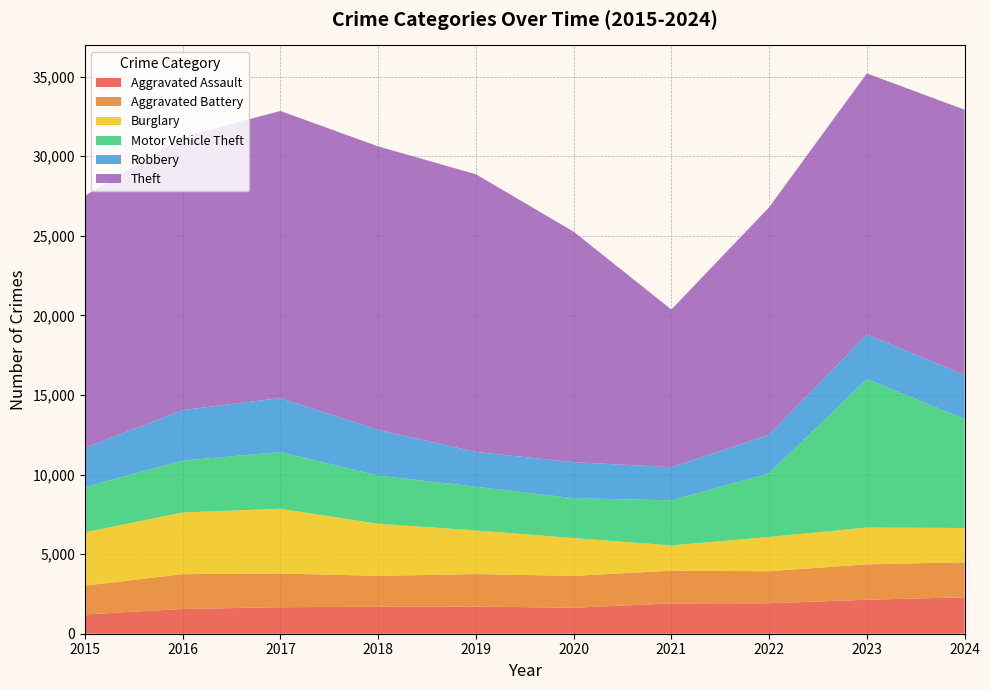

Reading left to right, extract all data points from this chart.

Aggravated Assault: 2015=1210	2016=1555	2017=1664	2018=1693	2019=1704	2020=1633	2021=1904	2022=1914	2023=2136	2024=2288
Aggravated Battery: 2015=1812	2016=2187	2017=2121	2018=1942	2019=2044	2020=2000	2021=2055	2022=2012	2023=2223	2024=2200
Burglary: 2015=3346	2016=3874	2017=4066	2018=3274	2019=2742	2020=2376	2021=1589	2022=2153	2023=2311	2024=2155
Motor Vehicle Theft: 2015=2846	2016=3261	2017=3560	2018=3025	2019=2747	2020=2504	2021=2829	2022=3996	2023=9332	2024=6851
Robbery: 2015=2459	2016=3173	2017=3389	2018=2870	2019=2182	2020=2263	2021=2086	2022=2424	2023=2800	2024=2768
Theft: 2015=15834	2016=17156	2017=18038	2018=17809	2019=17444	2020=14479	2021=9902	2022=14286	2023=16393	2024=16656